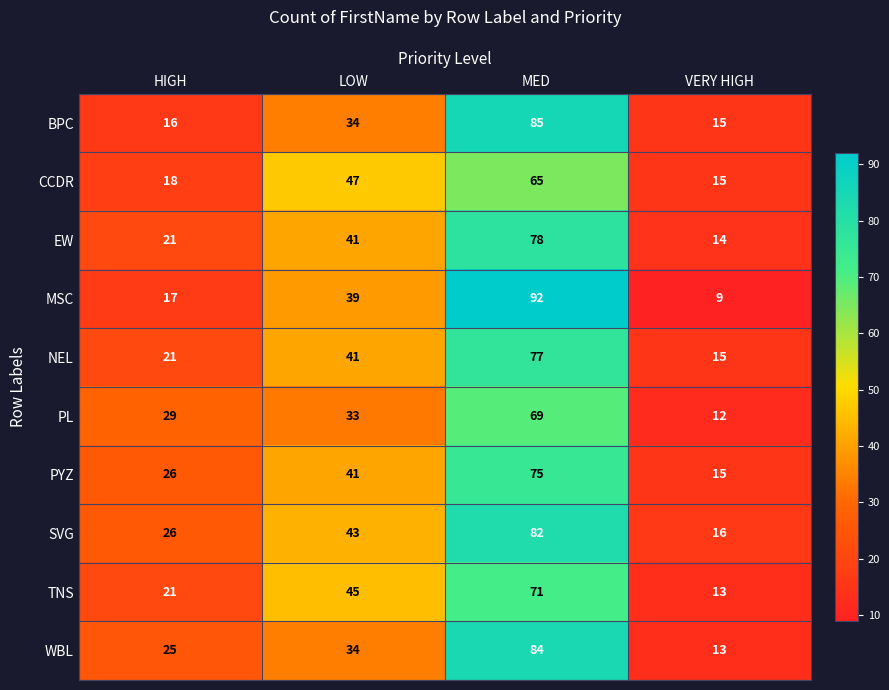

Between LOW and MED, which series saw the biggest shift?

MSC